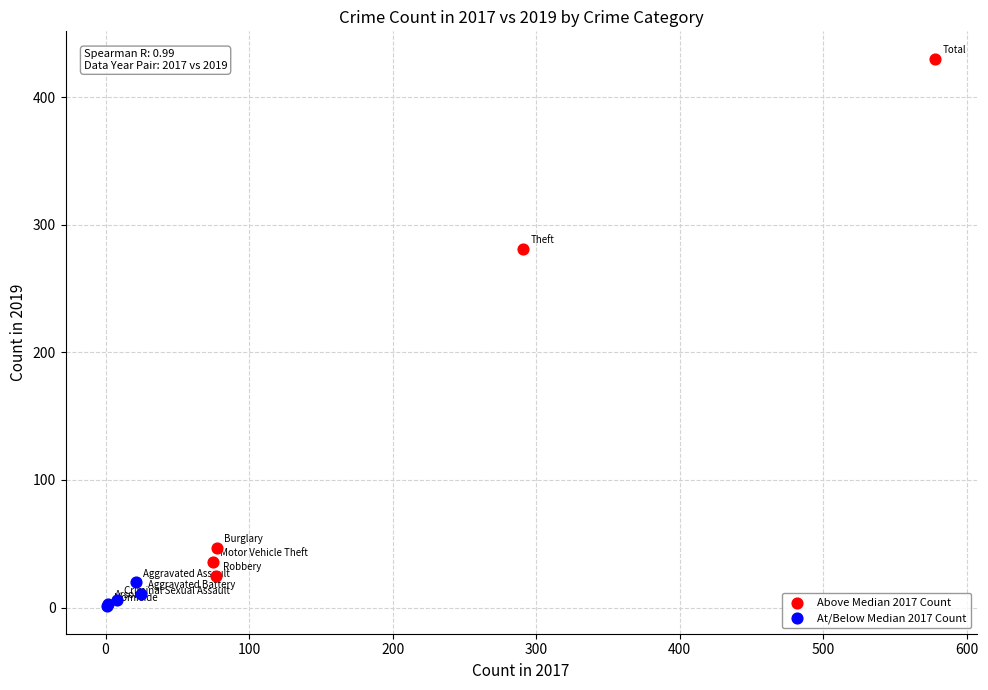

Which series reaches the maximum Y coordinate?

Above Median 2017 Count